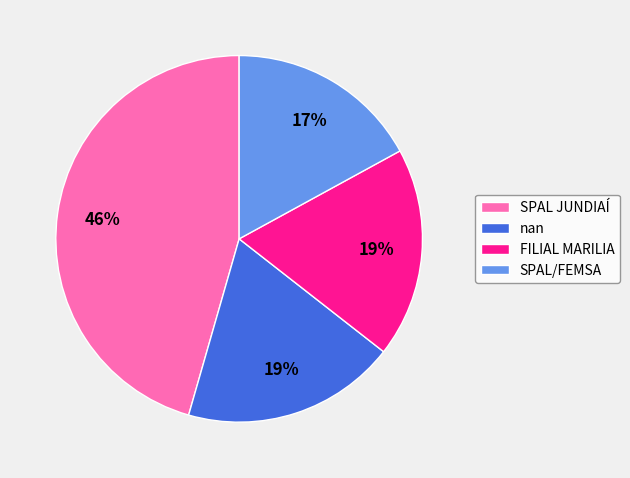

Is it true that nan is 19% of the pie?

True